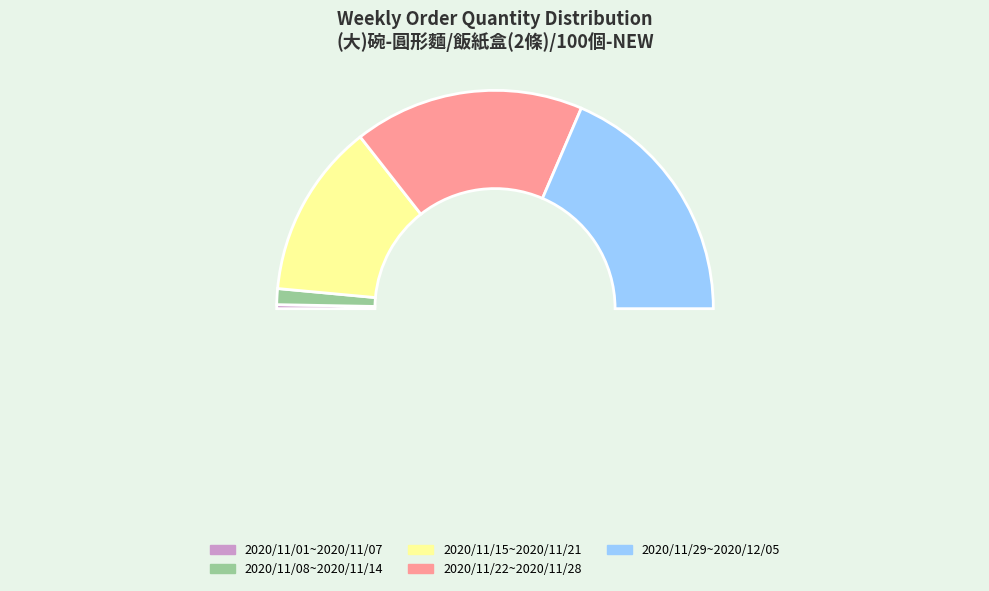

To the nearest percent, what is the difference between the largest and smallest slice percentages?

36%